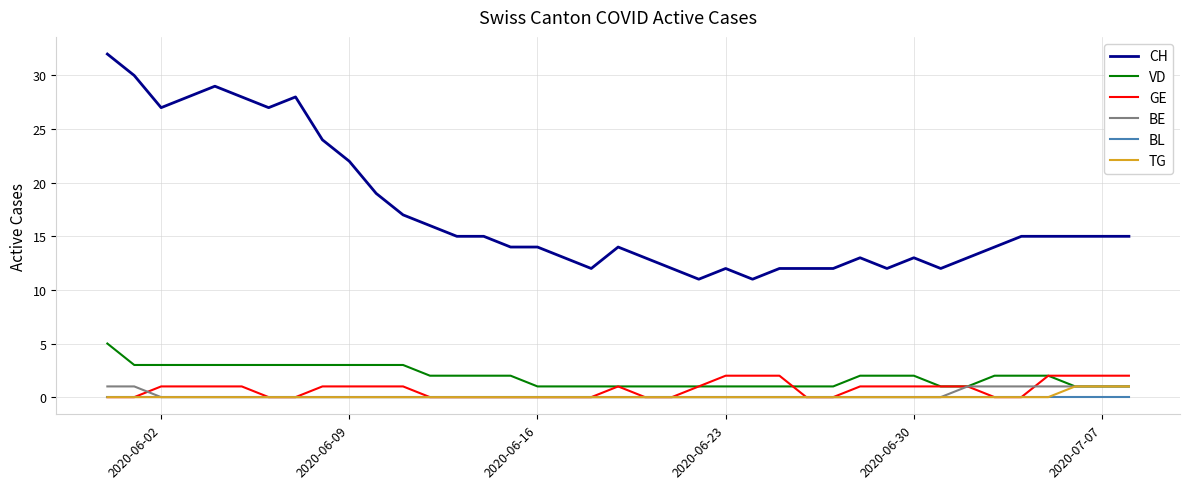

True or false: CH and BL intersect in this chart.

False